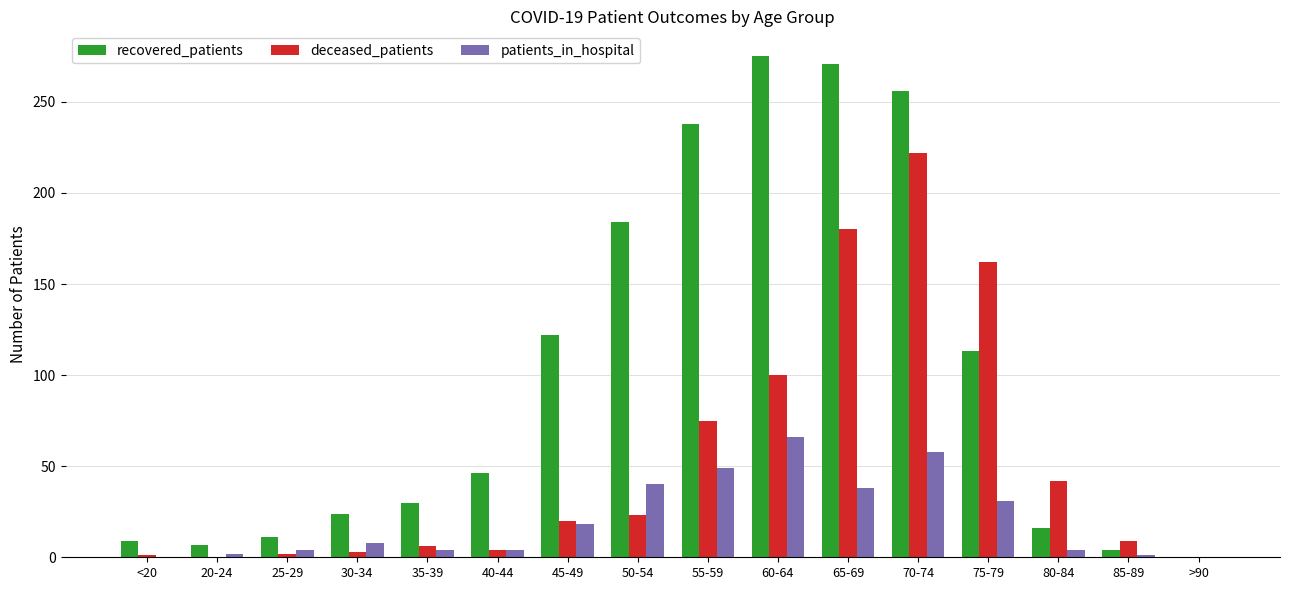

Which series changed the most between <20 and 40-44?

recovered_patients